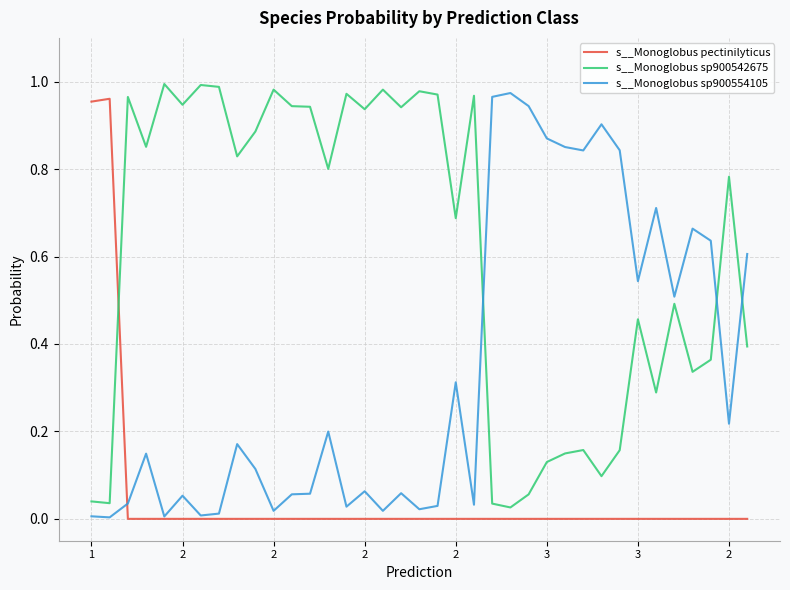

Which series has the largest total across all categories?

s__Monoglobus sp900542675